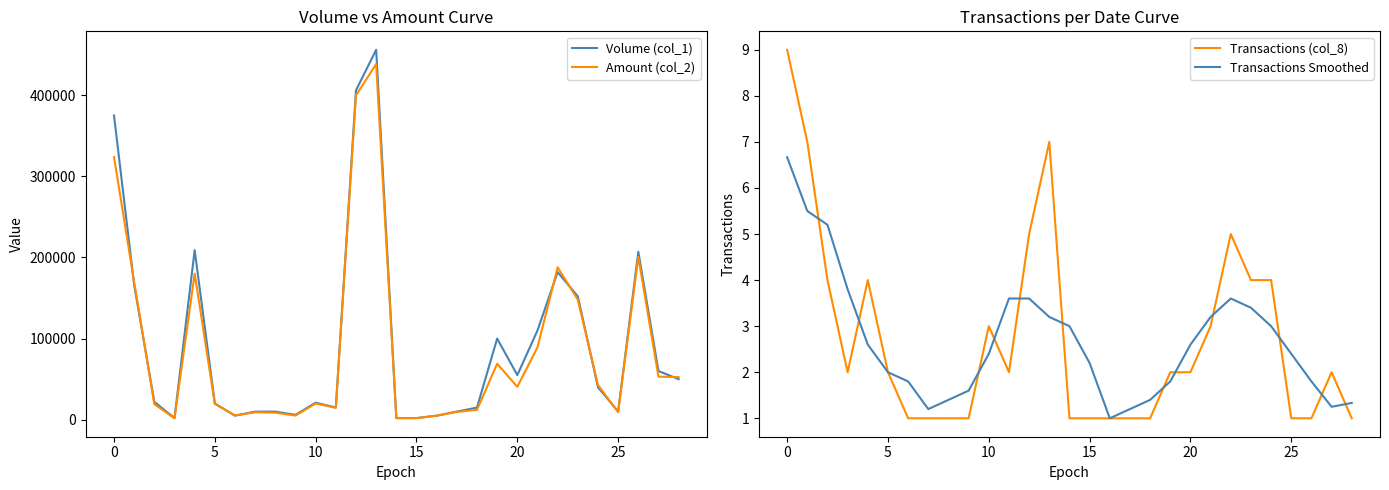

After their last crossing, which series has the higher values: Transactions Smoothed or Transactions (col_8)?

Transactions Smoothed